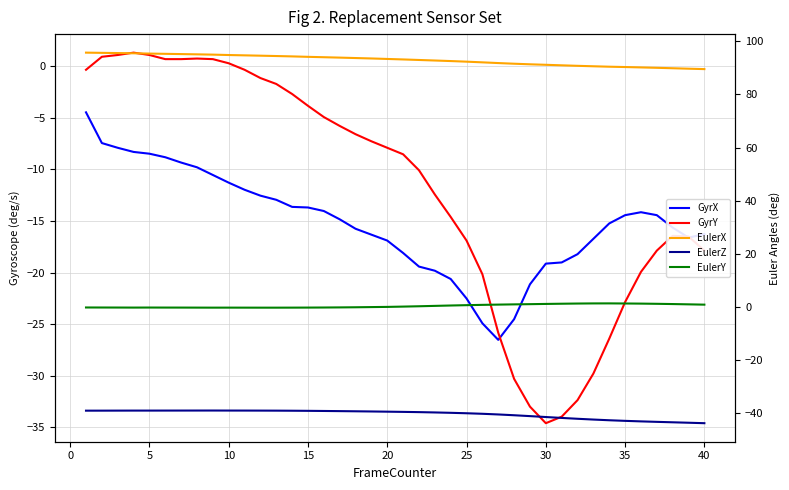

True or false: EulerY has a value of 1.6 at 26.

False